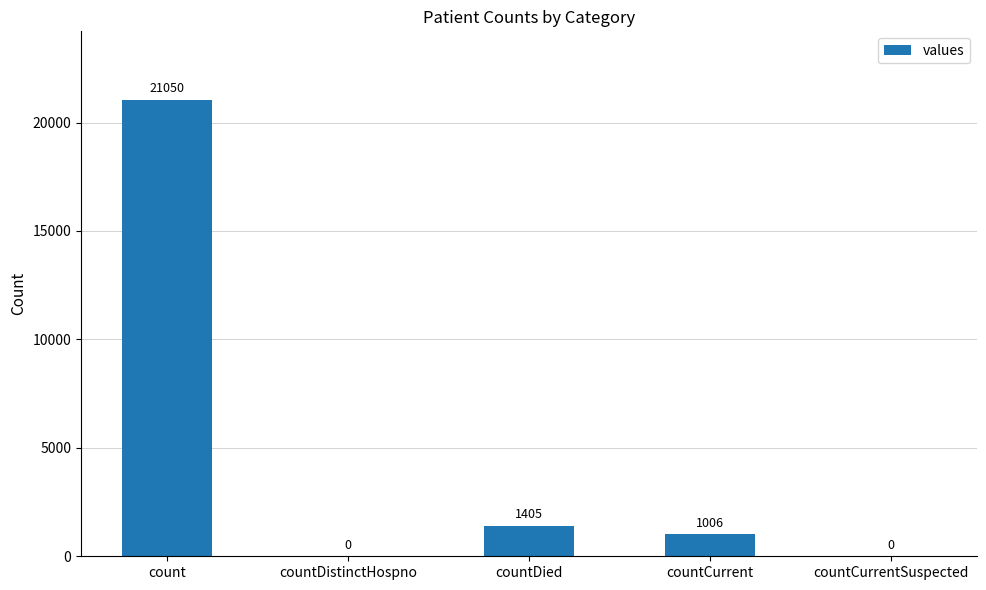

What is the sum of the values at countDistinctHospno and countDied?

1405